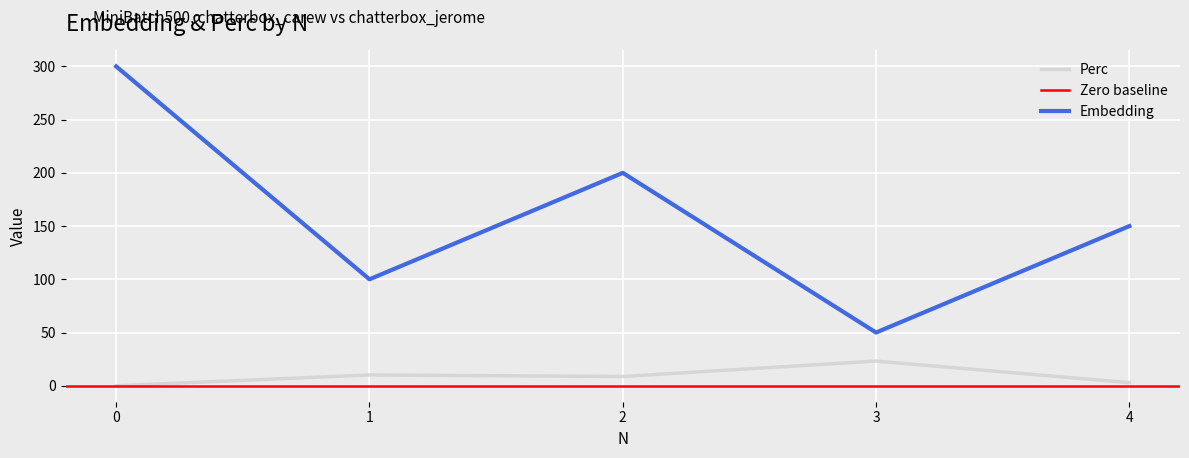

The value of Perc at 2 is 14.4. True or false?

False